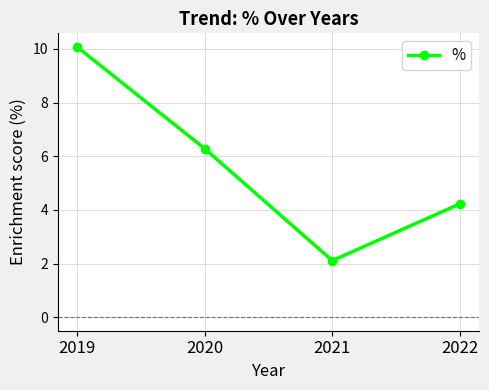

List the labels in order of value, smallest first.

2021, 2022, 2020, 2019